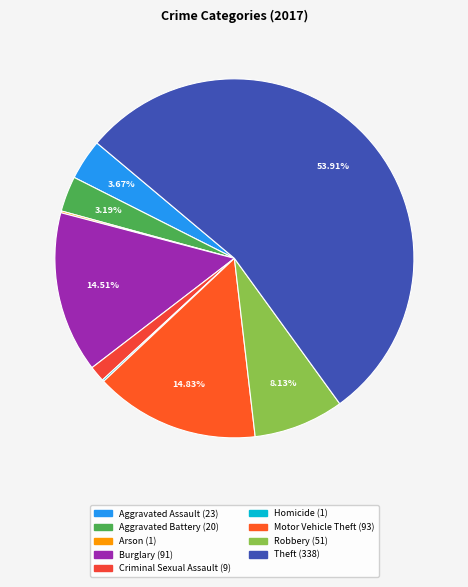

True or false: Aggravated Assault accounts for 12% of the total.

False